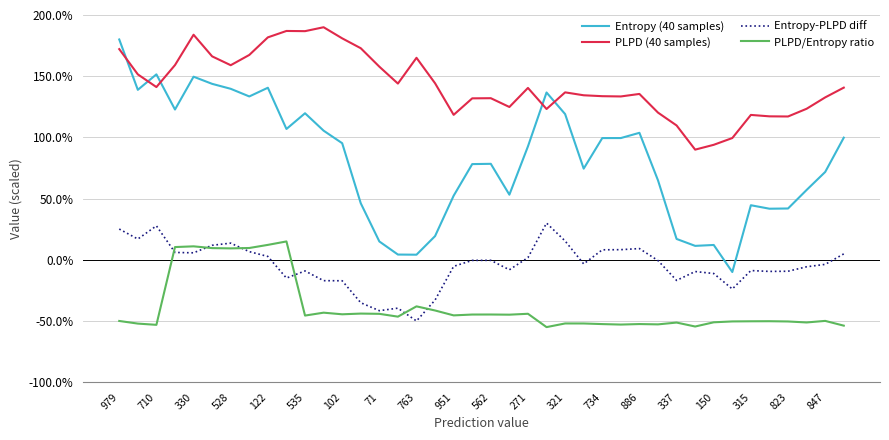

List the series in order of their peak value, lowest first.

PLPD/Entropy ratio, Entropy-PLPD diff, Entropy (40 samples), PLPD (40 samples)